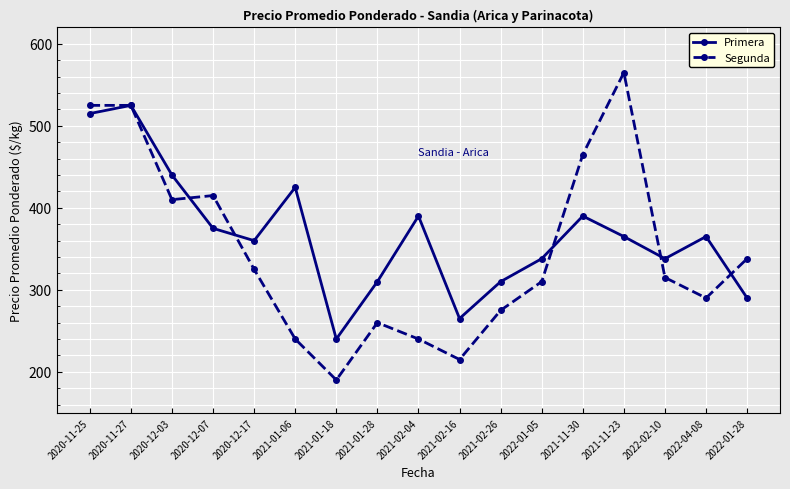

What is the difference between the second highest and minimum values in the Primera series?

275